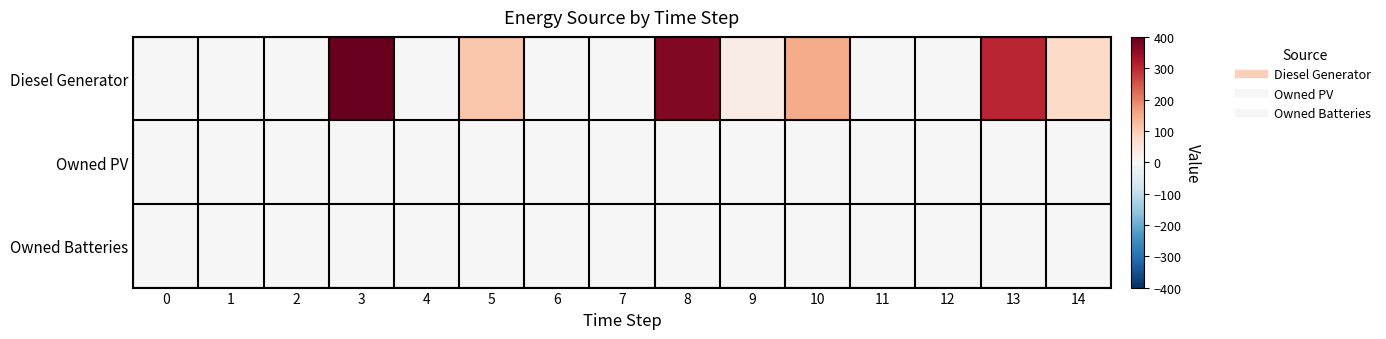

Which series has the largest total across all categories?

Diesel Generator